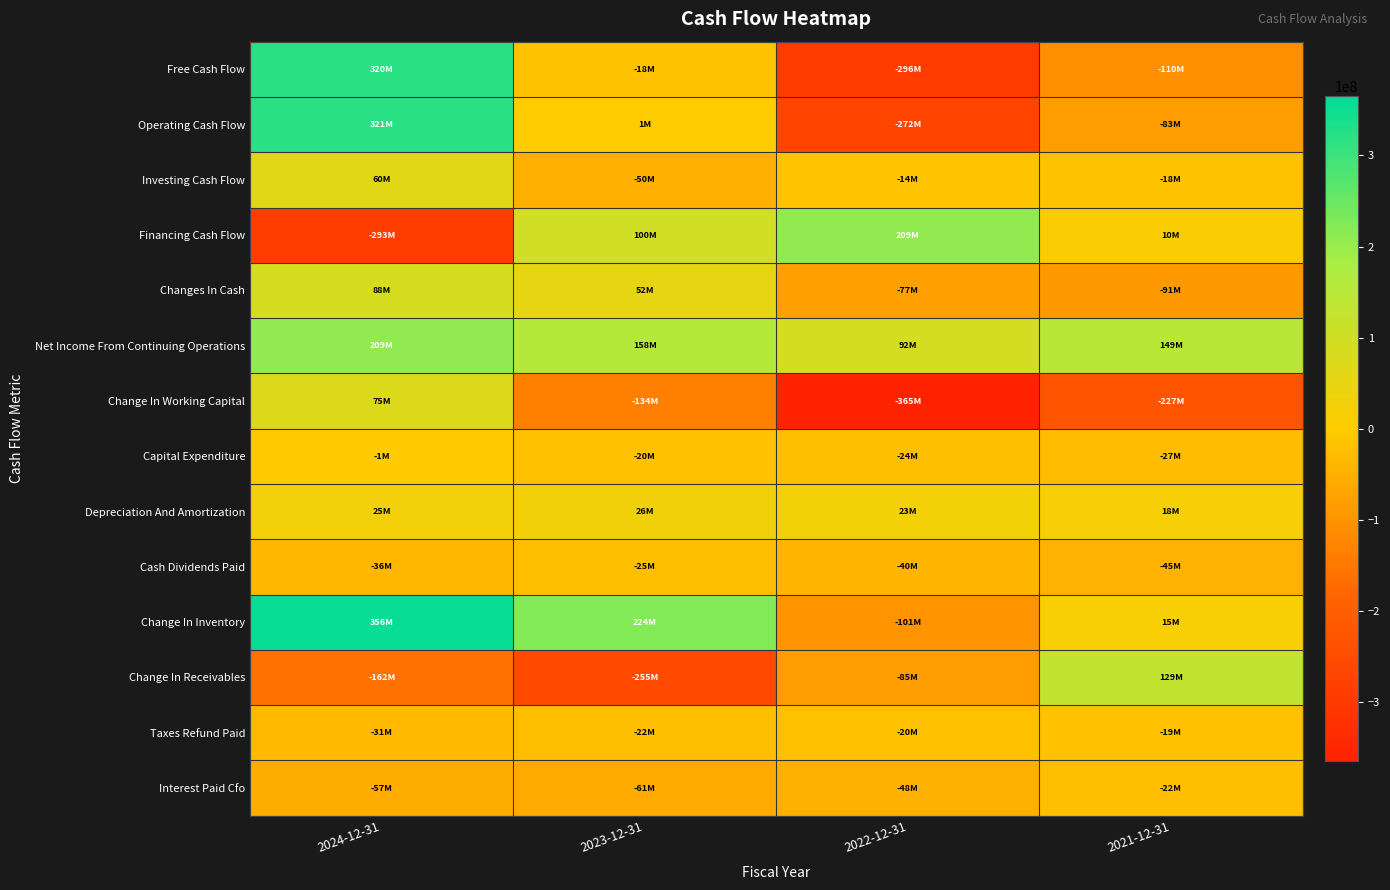

Which series has the widest spread of values?

Free Cash Flow